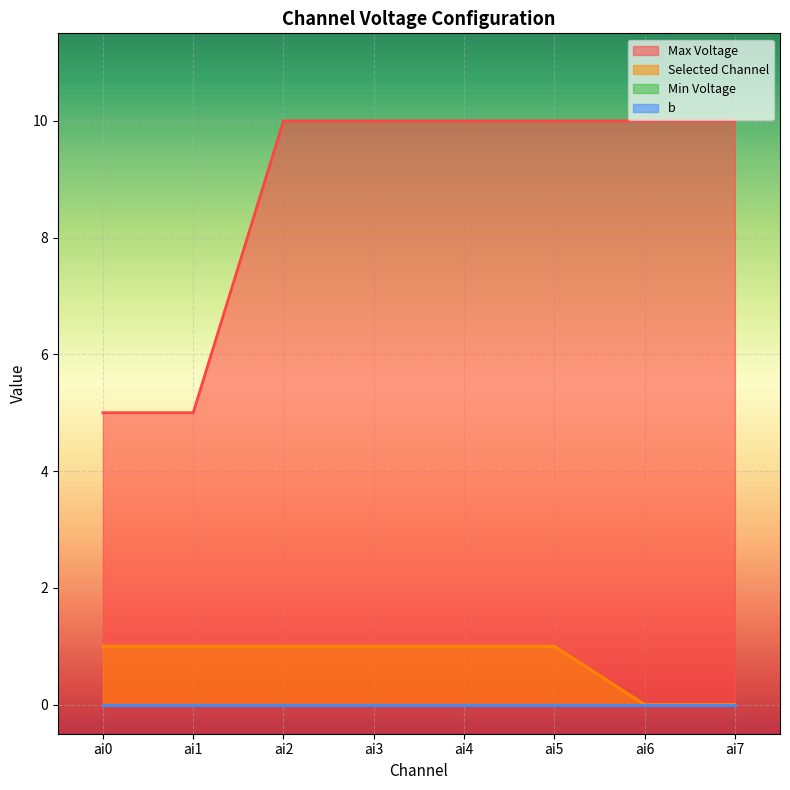

True or false: Max Voltage has more than 2 points higher than both neighbors.

False